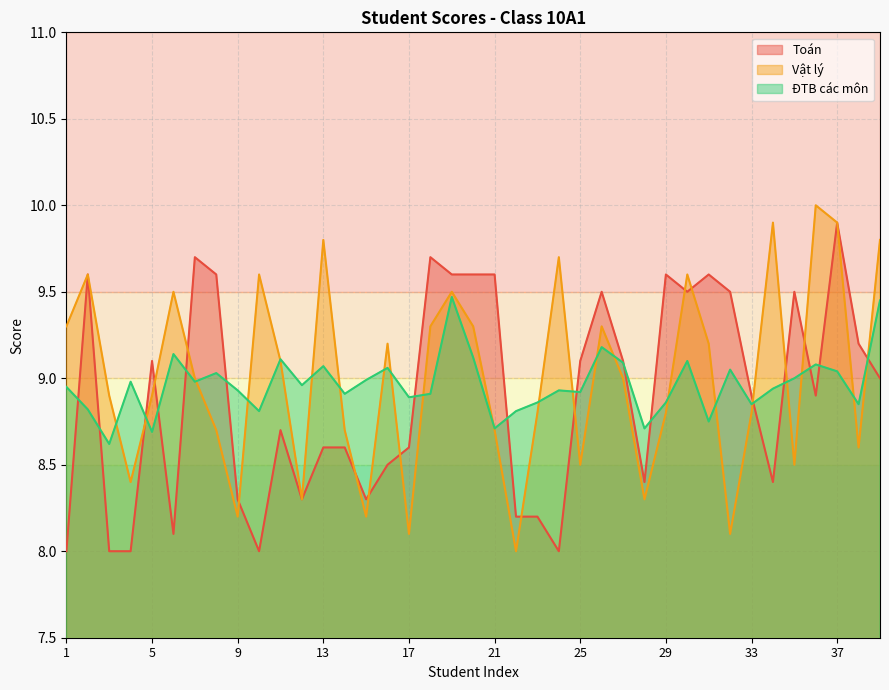

List the labels in order of Toán value, largest first.

37, 7, 18, 2, 8, 19, 20, 21, 29, 31, 26, 30, 32, 35, 38, 5, 25, 27, 39, 33, 36, 11, 13, 14, 17, 16, 28, 34, 9, 12, 15, 22, 23, 6, 1, 3, 4, 10, 24